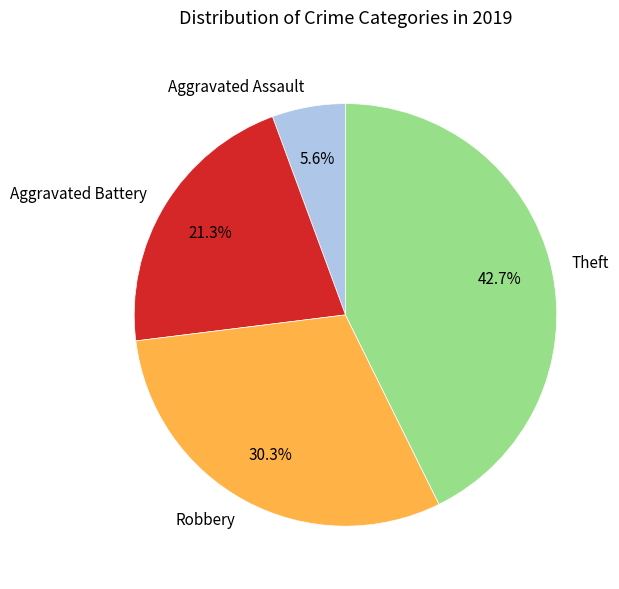

How many slices are in this pie chart?

4